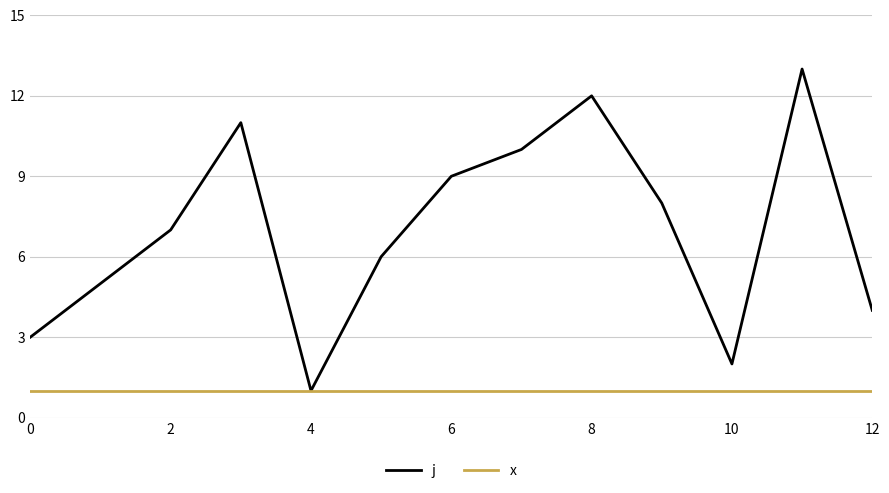

Which series has the widest spread of values?

j